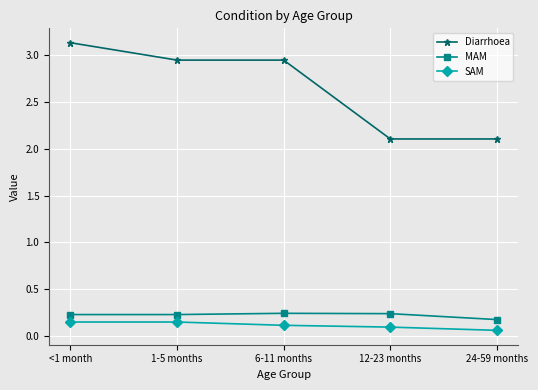

How many lines are shown in the chart?

3